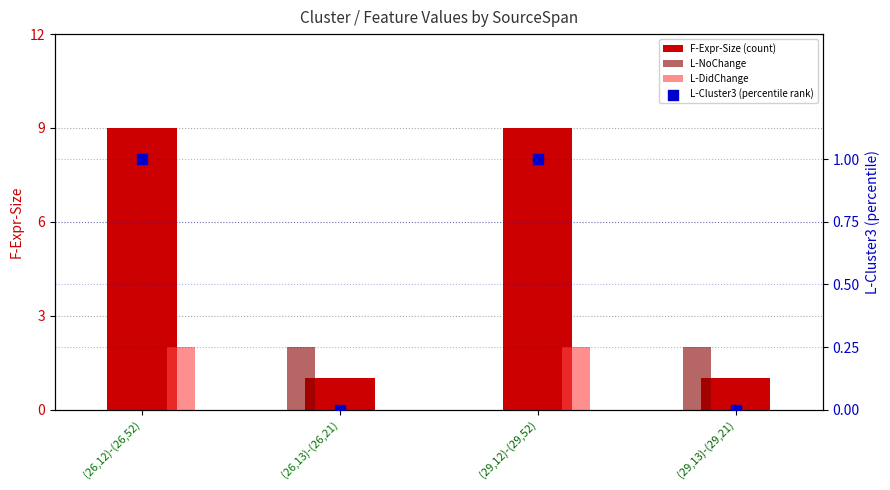

What is the total value across all series at (26,13)-(26,21)?

3